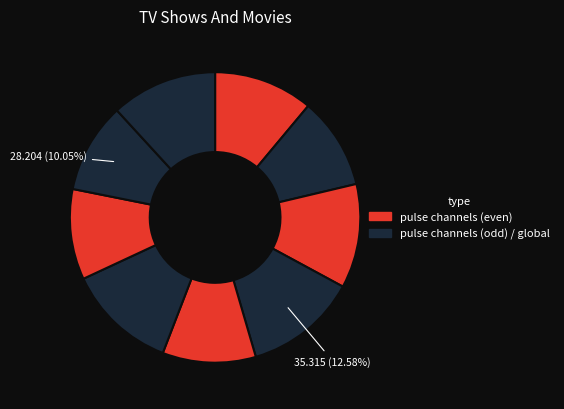

How many slices are in this pie chart?

9